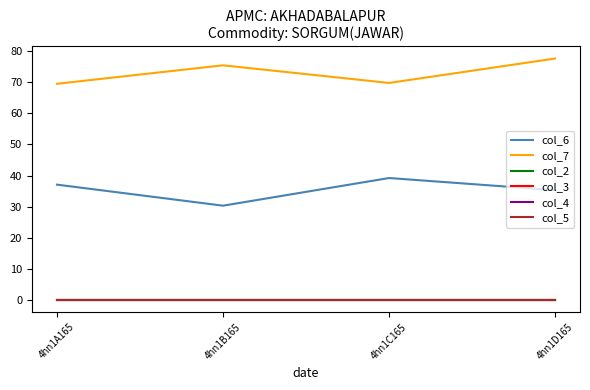

Is this an area chart (filled region under the line)?

No